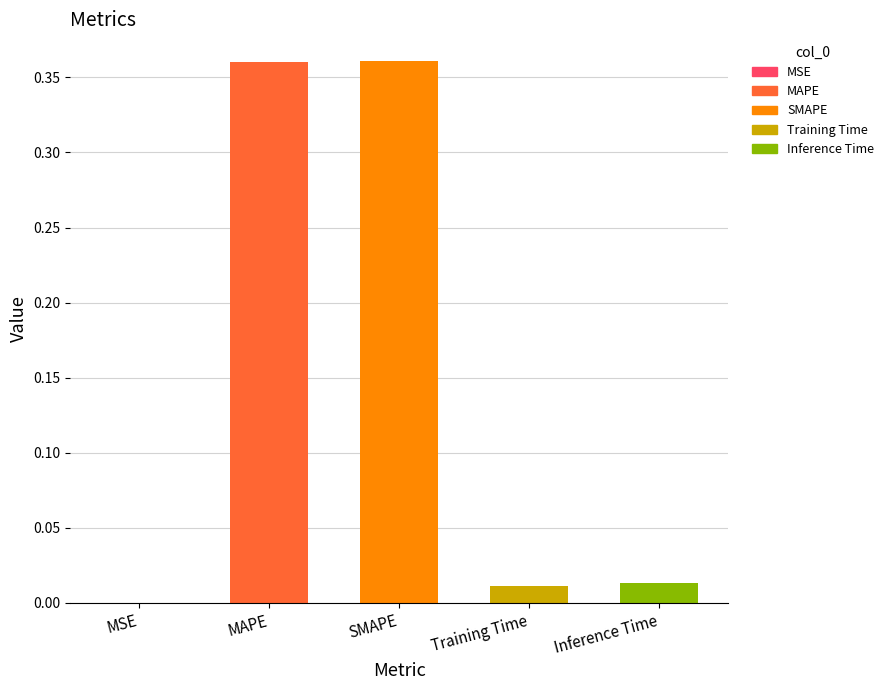

Reading left to right, extract all data points from this chart.

MSE=0.0	MAPE=0.4	SMAPE=0.4	Training Time=0.0	Inference Time=0.0